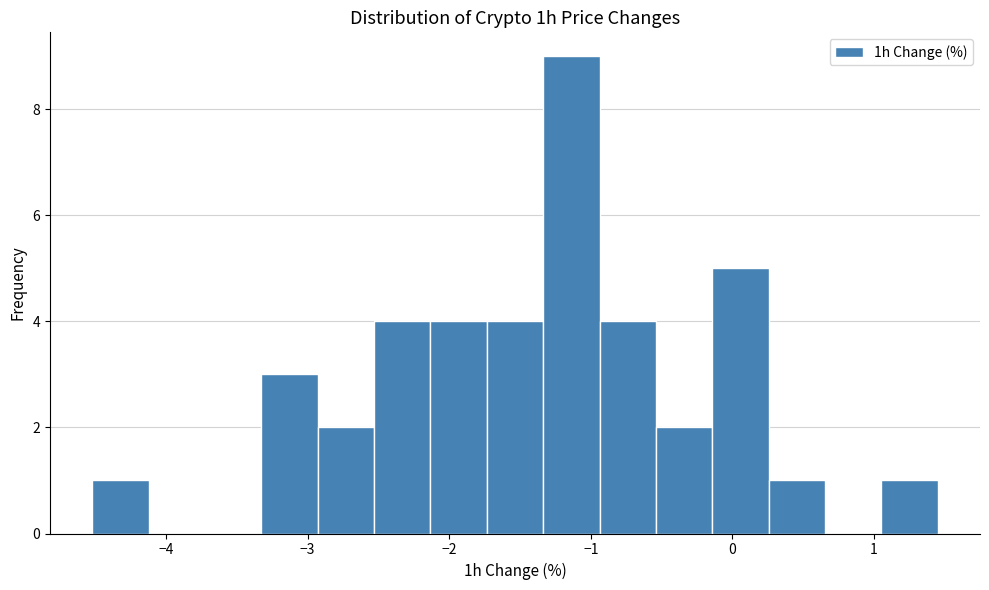

Around what value on the x-axis is the tallest bar? Give the approximate position of its centre, as read against the axis.

-1.1